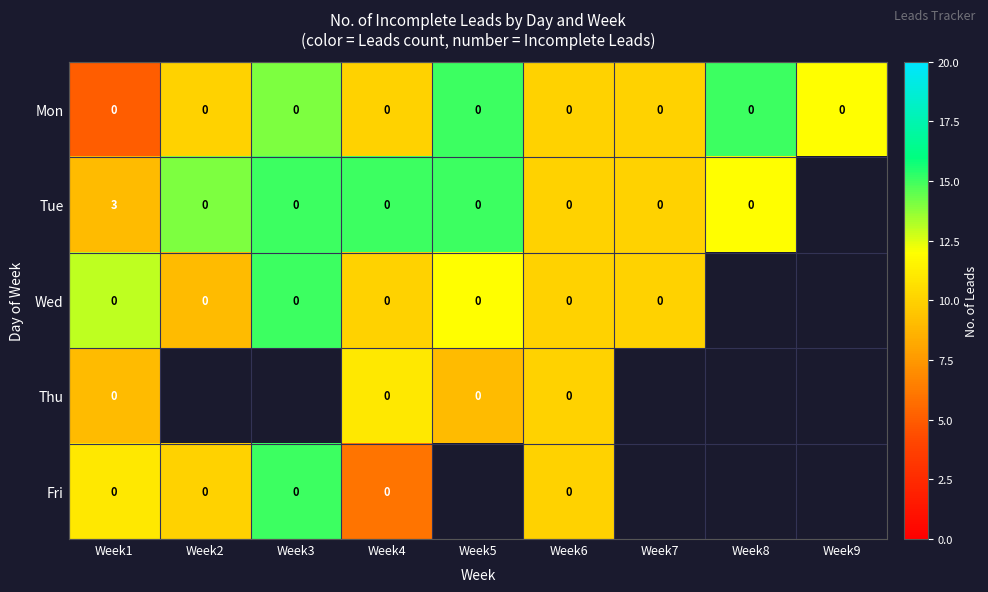

What is the total value across all series at Week1?

3